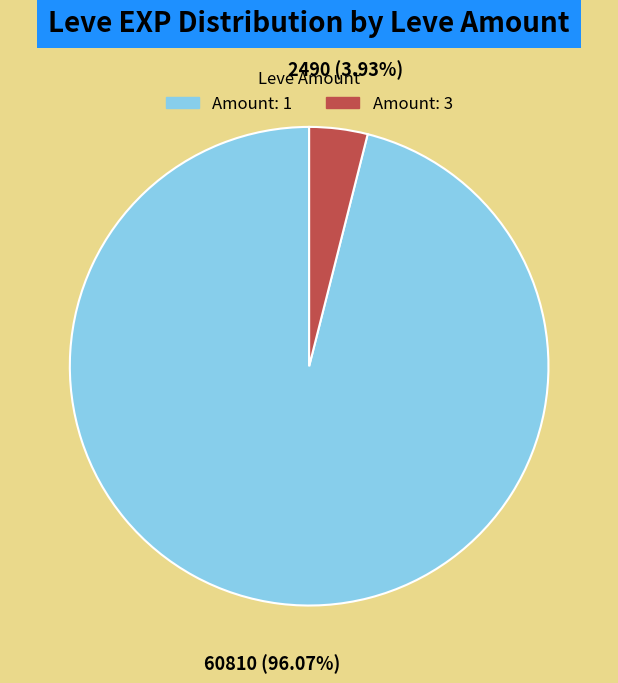

Is there any slice that represents more than half of the pie?

Yes